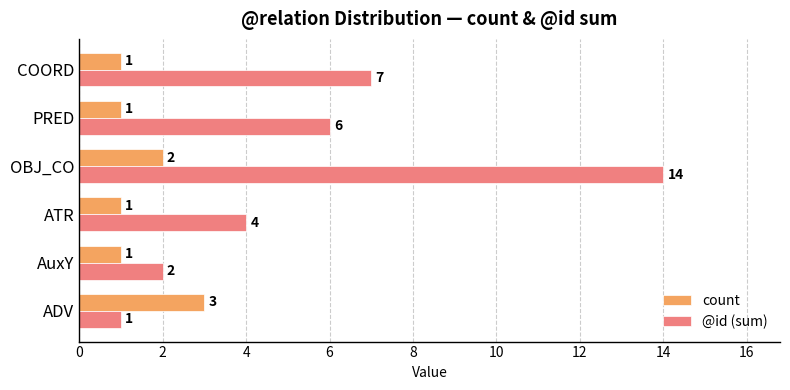

Which series has the widest spread of values?

@id (sum)